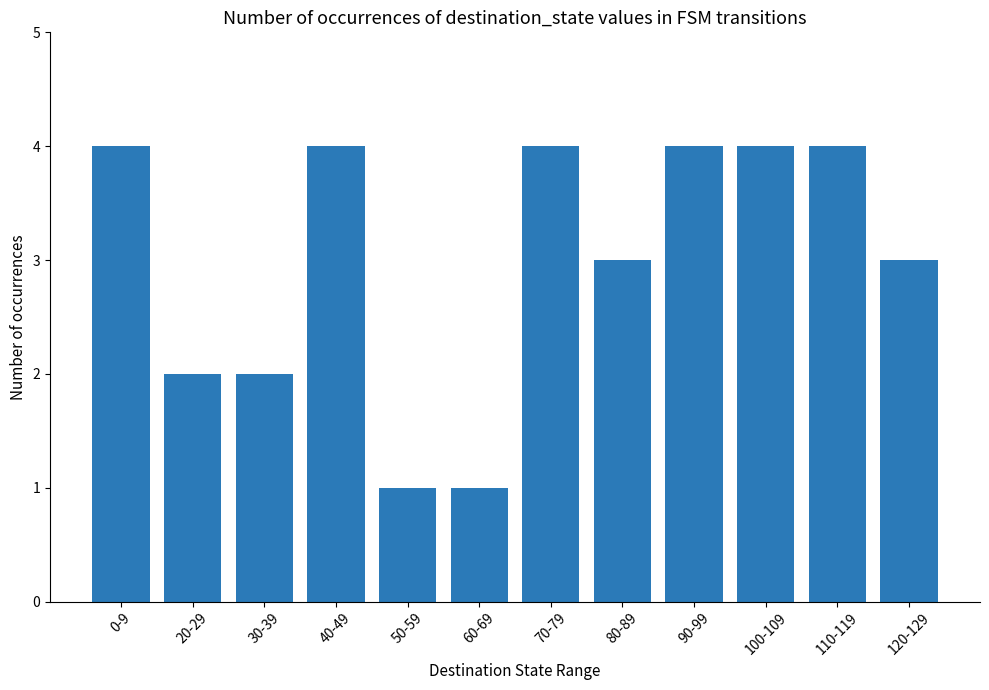

What is the minimum value shown in the chart?

1